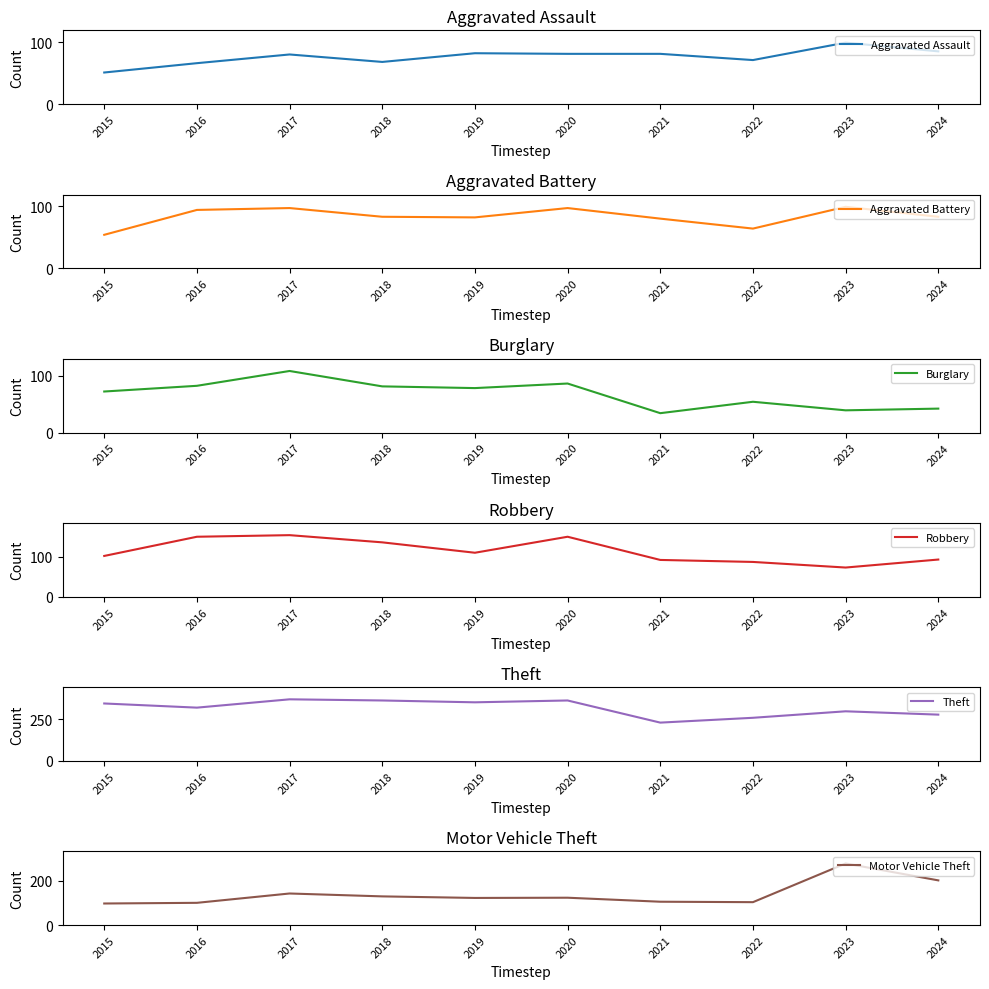

How many intersections are there between Robbery and Aggravated Assault?

2